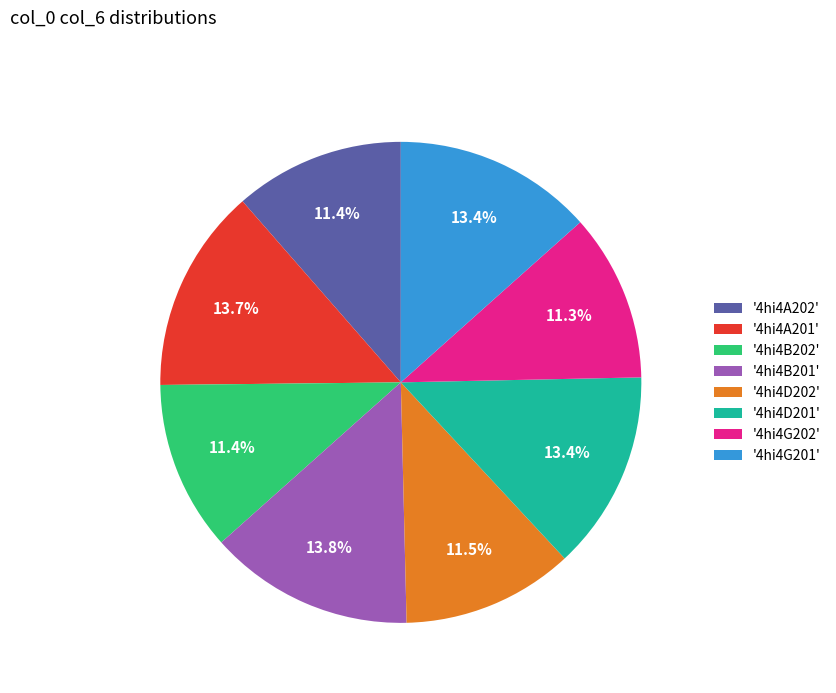

What is the ratio of the value at '4hi4B202' to the value at '4hi4D202'?

1.0